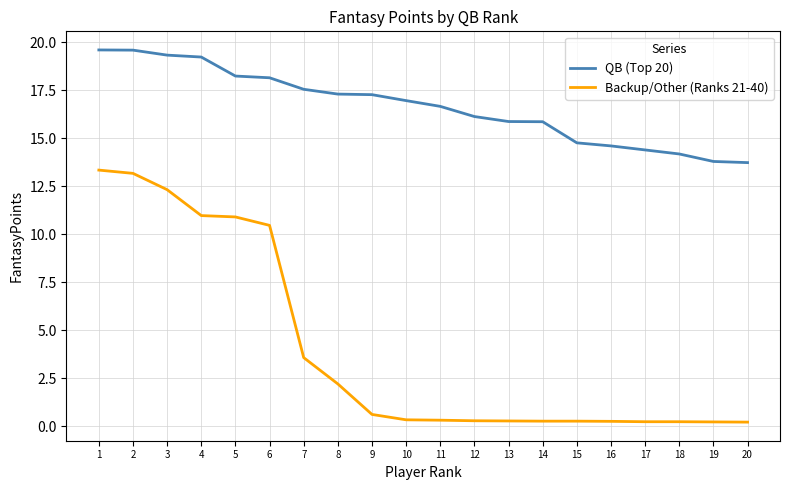

Count the number of data series in this chart.

2